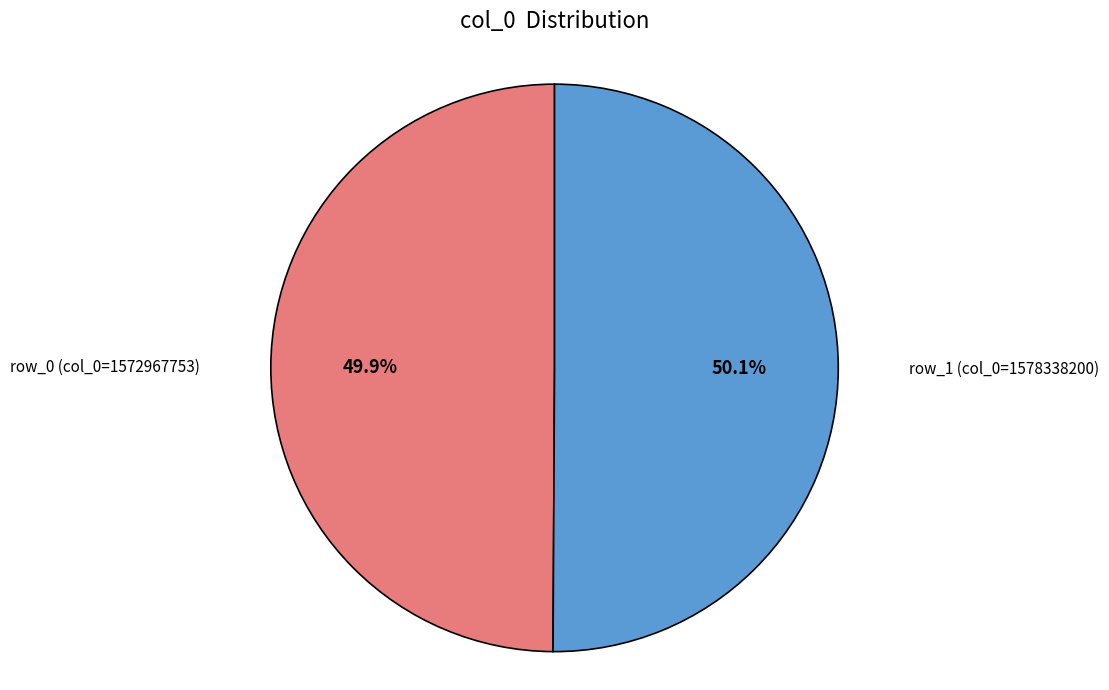

What percentage do row_1 (col_0=1578338200) and row_0 (col_0=1572967753) together represent?

100.0%